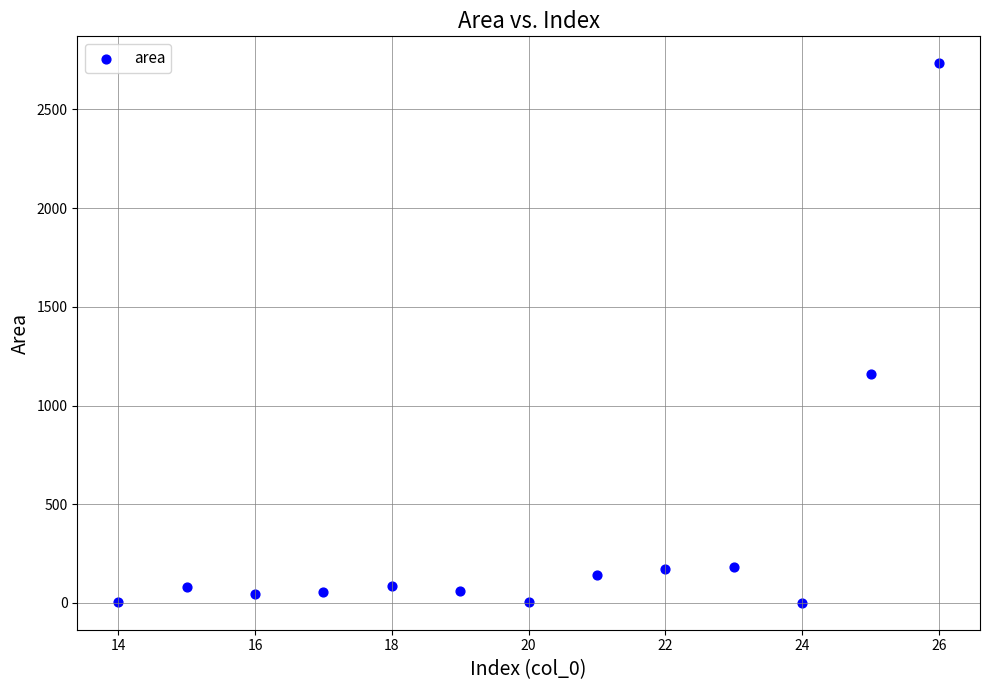

What is the range of X values (max minus min)?

12.0